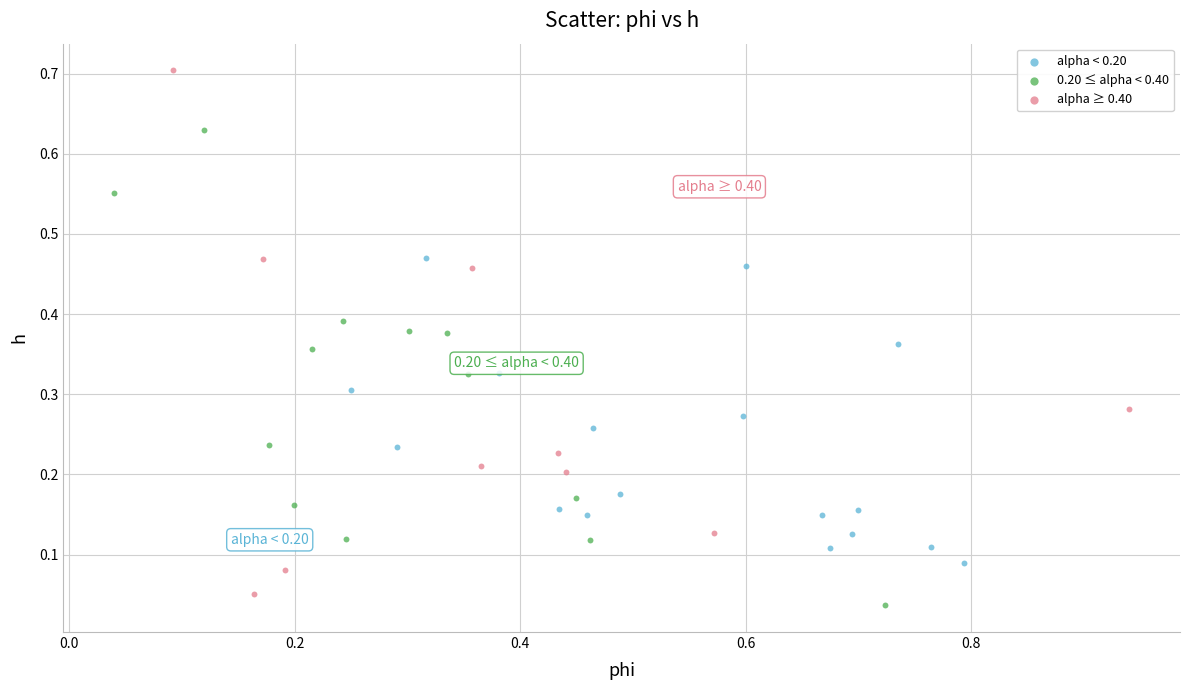

Which series contains the highest Y value?

alpha ≥ 0.40